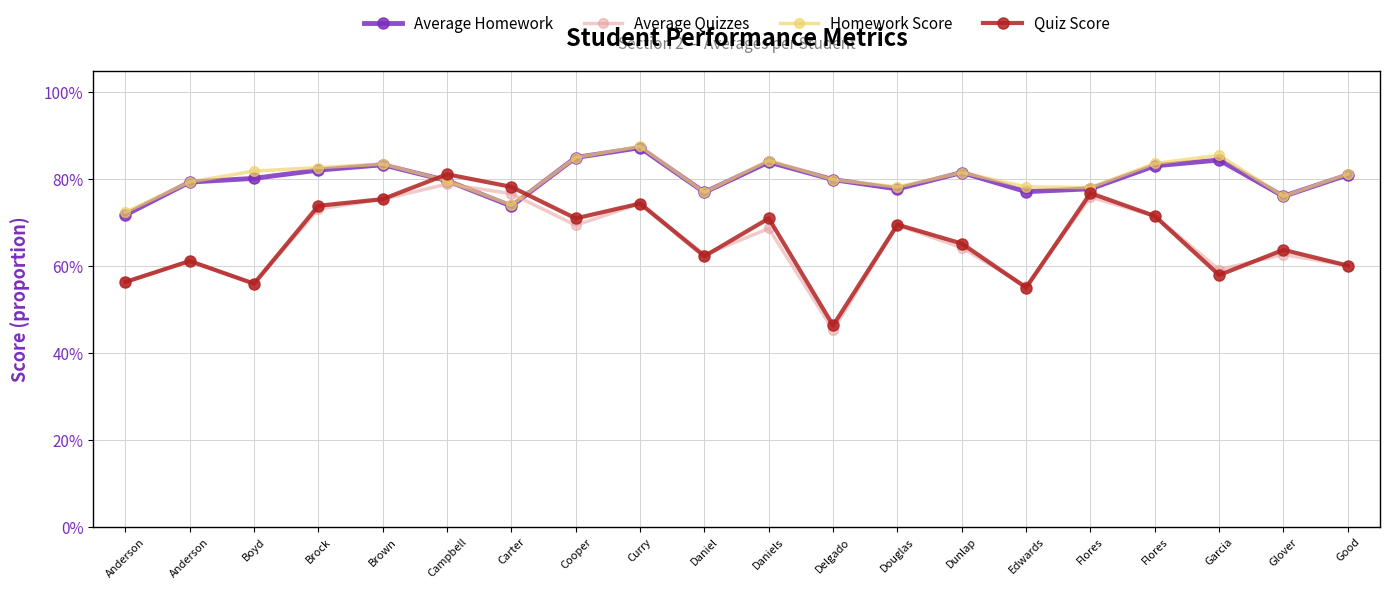

The Quiz Score series shows 0.9 at Edwards. True or false?

False